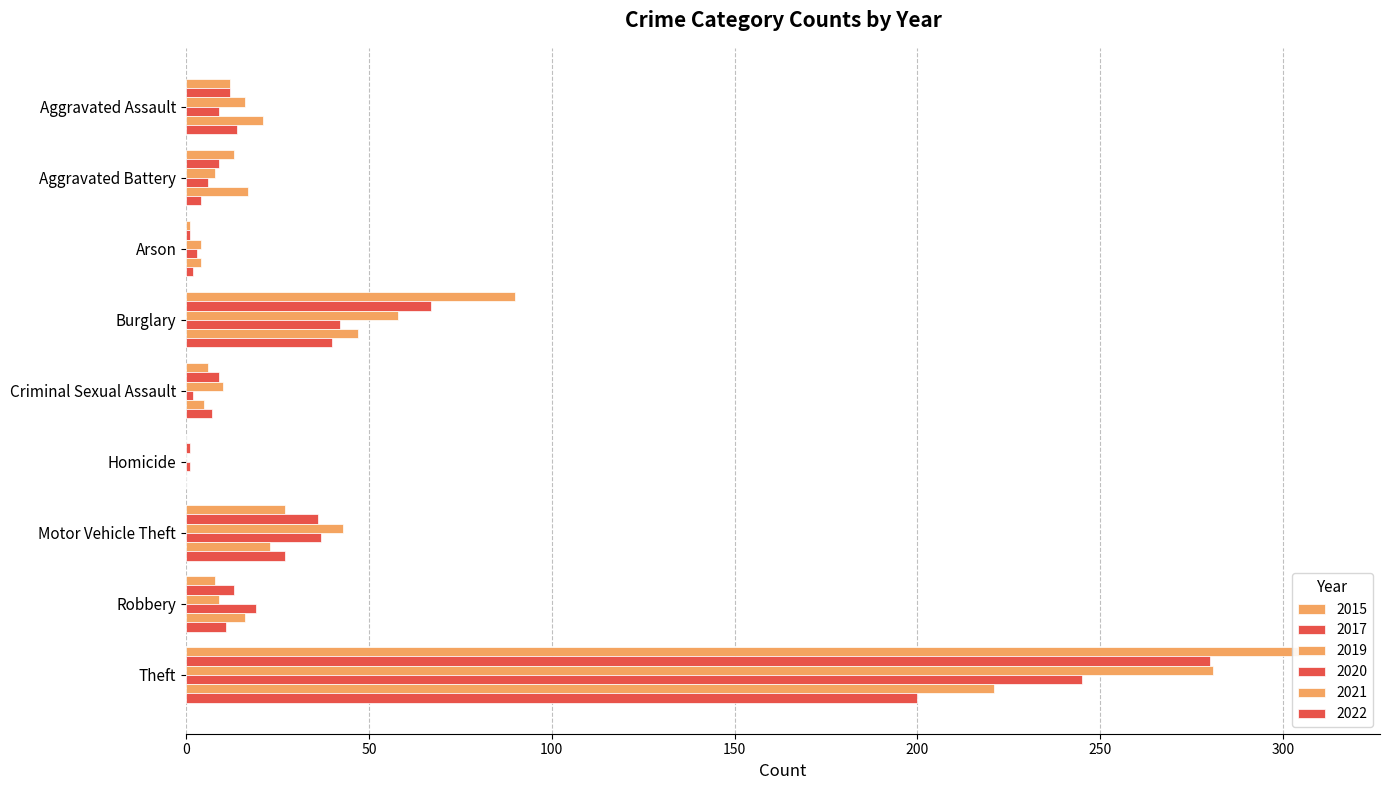

True or false: 2022 has a value of 0 at Homicide.

True